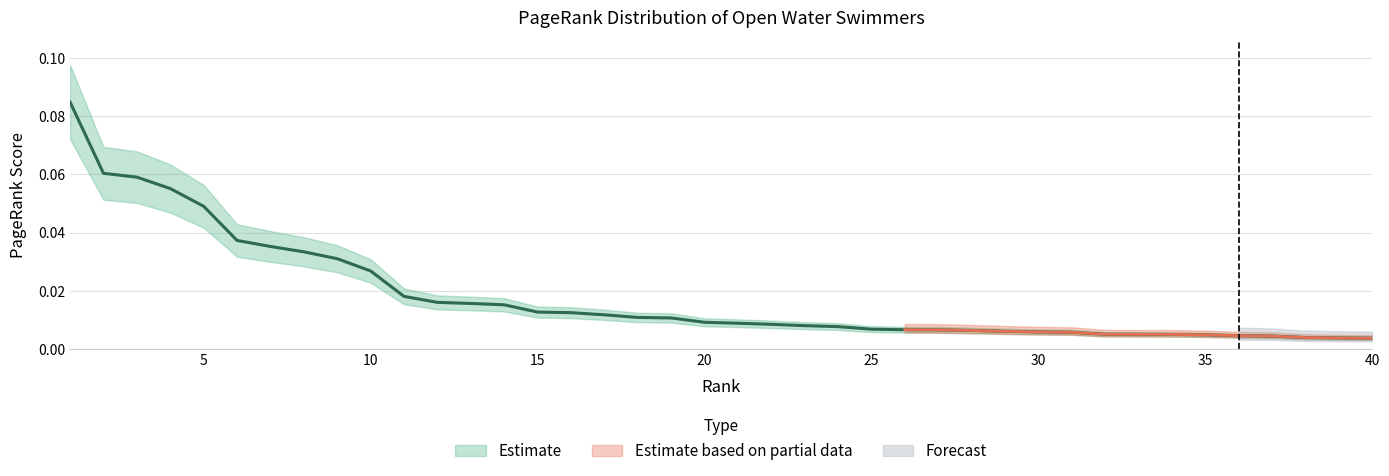

What is the difference between the maximum and minimum values?

0.1